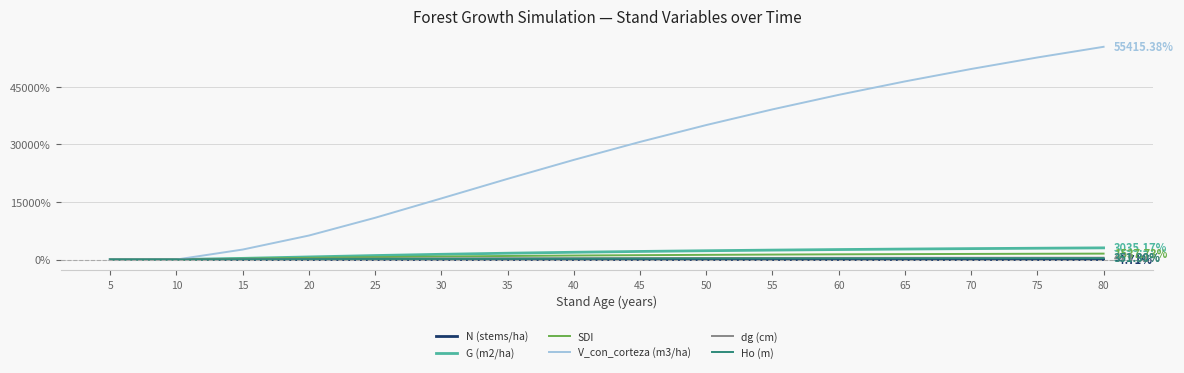

What is the greatest value displayed?

55415.4